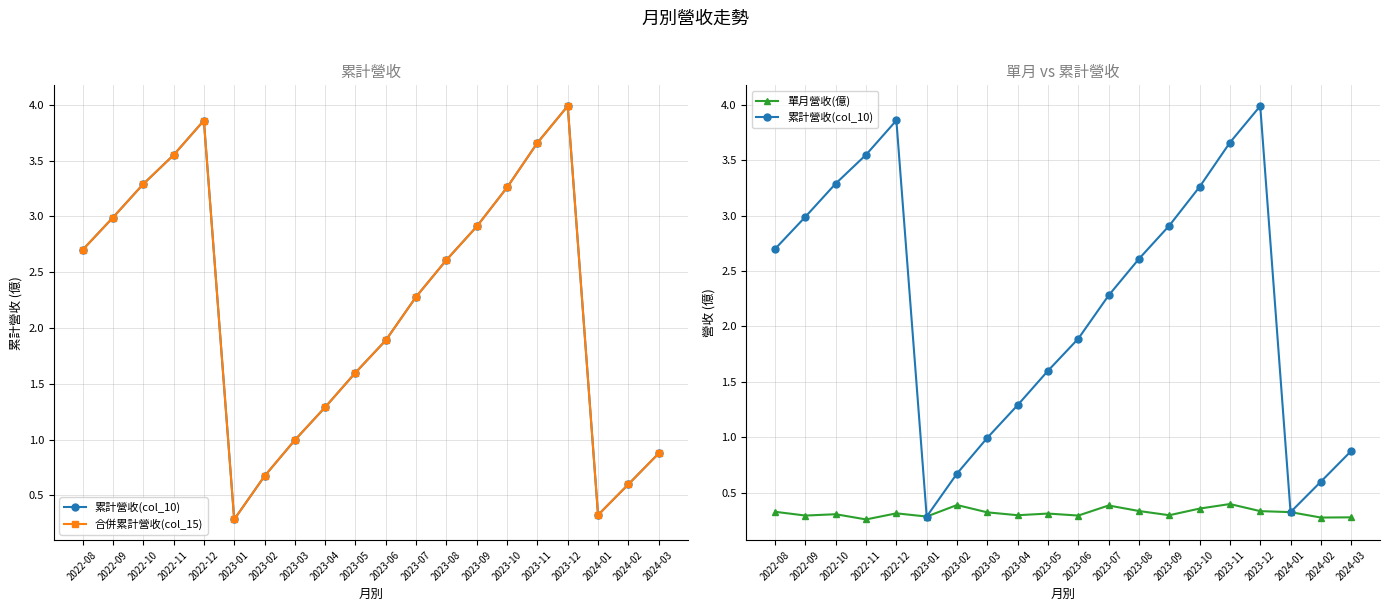

Which series has the largest range (max minus min)?

累計營收(col_10)